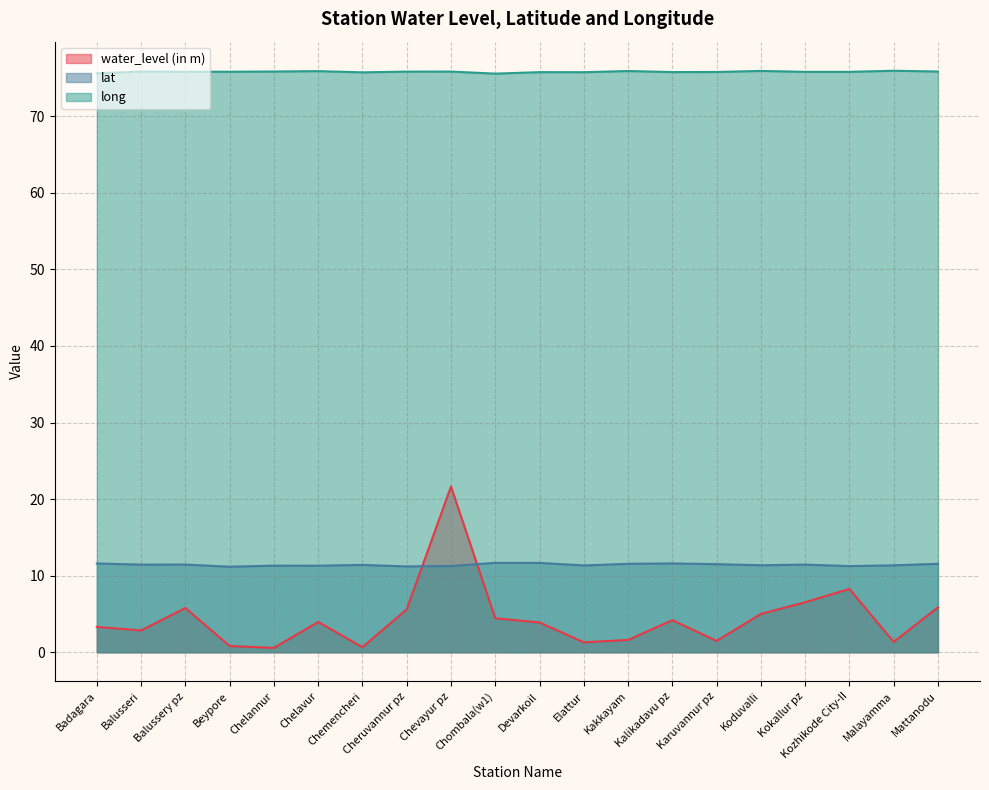

Count the long values in the range 75 to 76.

20